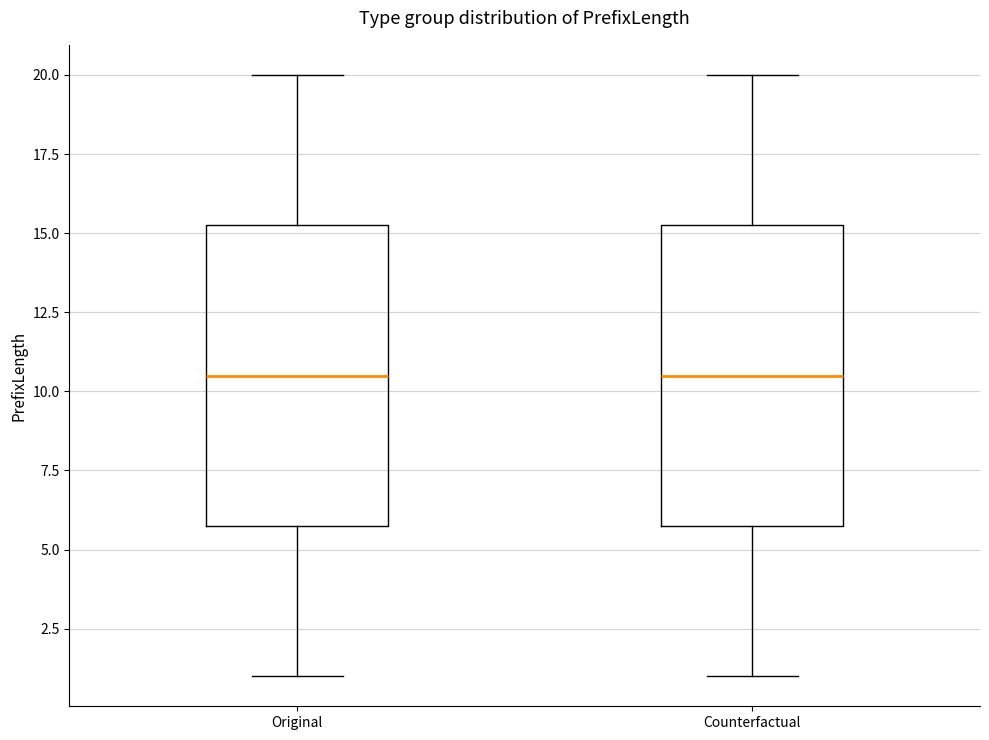

Reading left to right, transcribe this box plot: for each box, give where its median line is, the range the box spans, and where its two whiskers end, as read against the y-axis. The values are not printed on the chart, so give them approximately, as read against the axis.

Original: median 10.5, box 6.0 to 15.5, whiskers 1.0 to 20.0
Counterfactual: median 10.5, box 6.0 to 15.5, whiskers 1.0 to 20.0